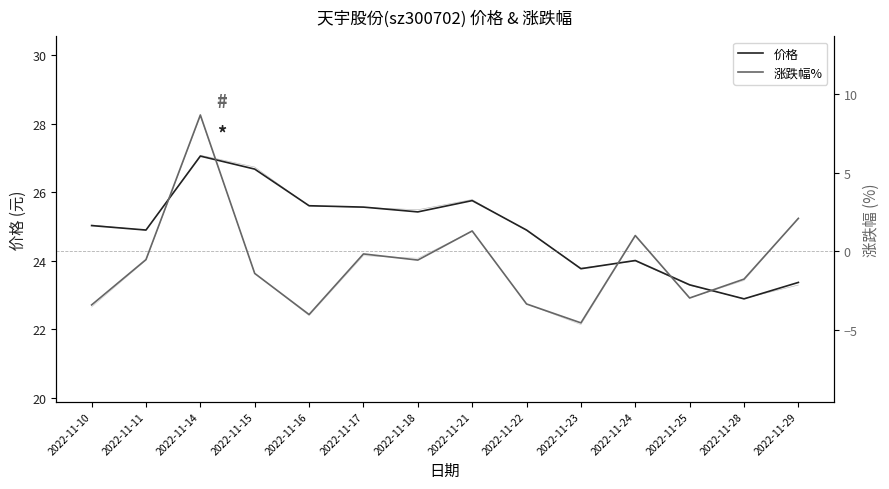

True or false: 价格 and 涨跌幅% cross at least once.

False